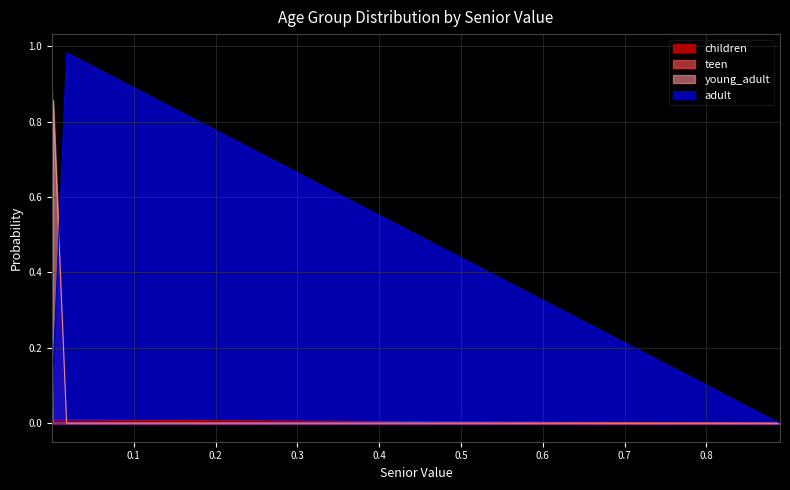

Which series has the largest range (max minus min)?

adult